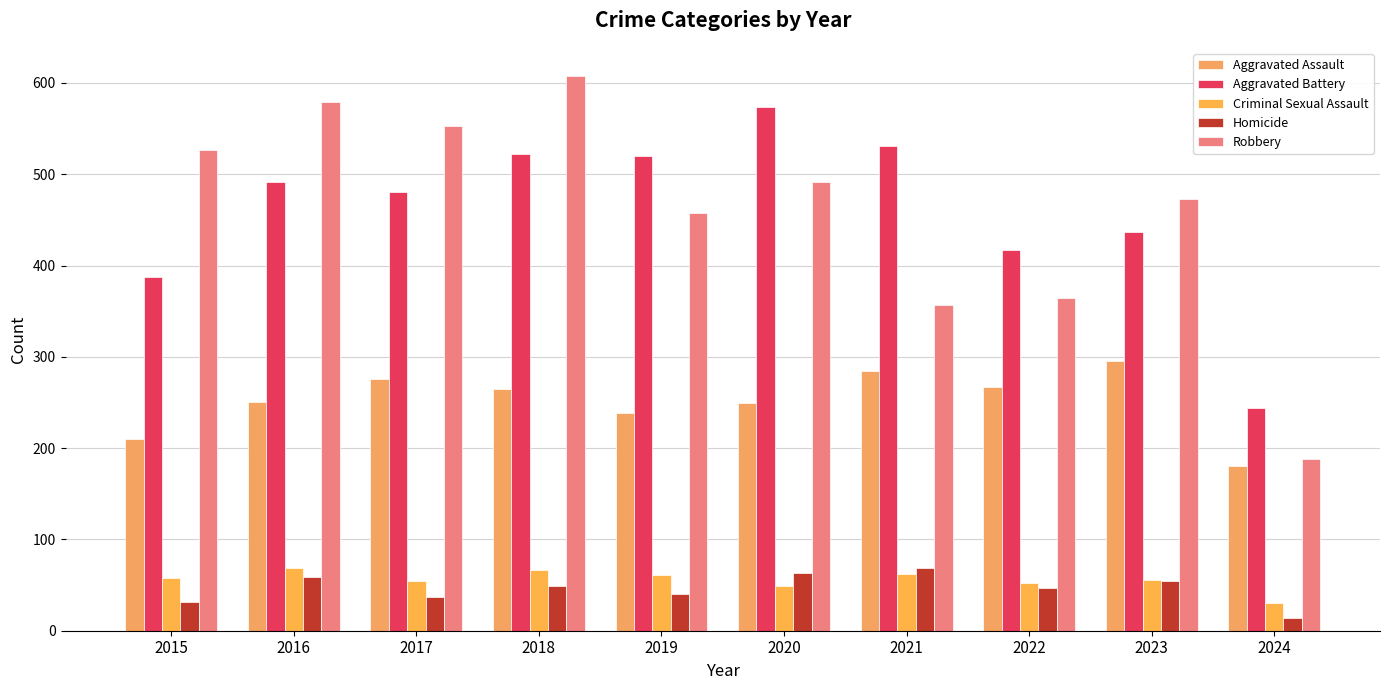

Is the value of Homicide at 2016 greater than the value of Aggravated Battery at 2023?

No